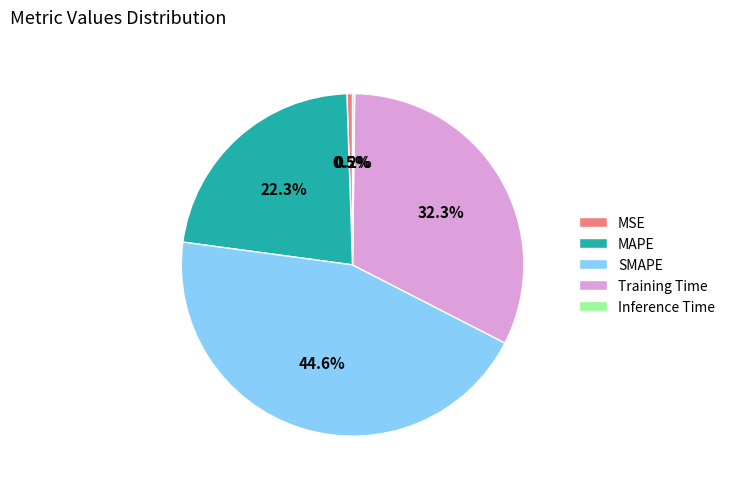

To the nearest percent, what is the average slice percentage?

20%